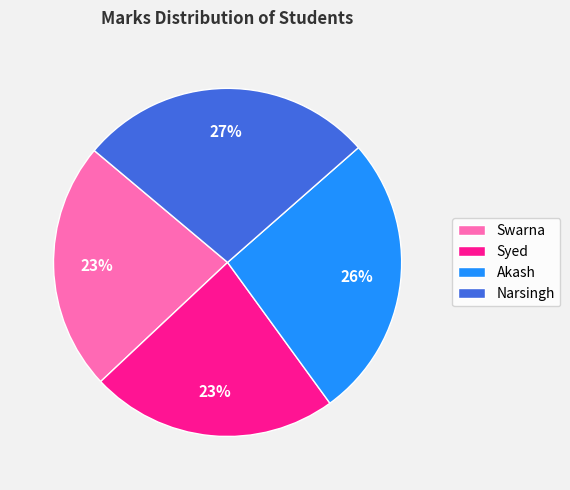

To the nearest percent, what portion does Akash represent?

26%